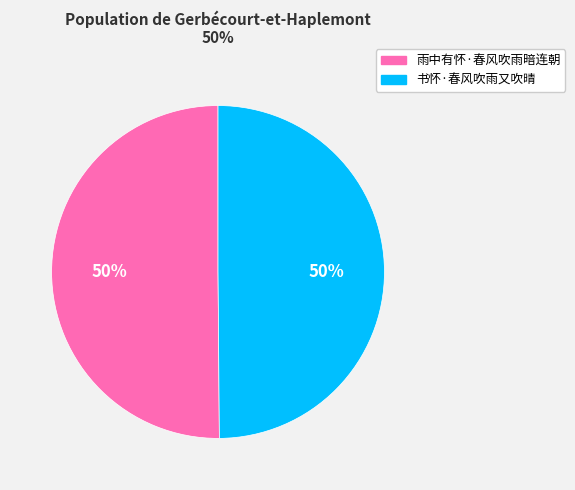

To the nearest percent, what portion does 雨中有怀·春风吹雨暗连朝 represent?

50%